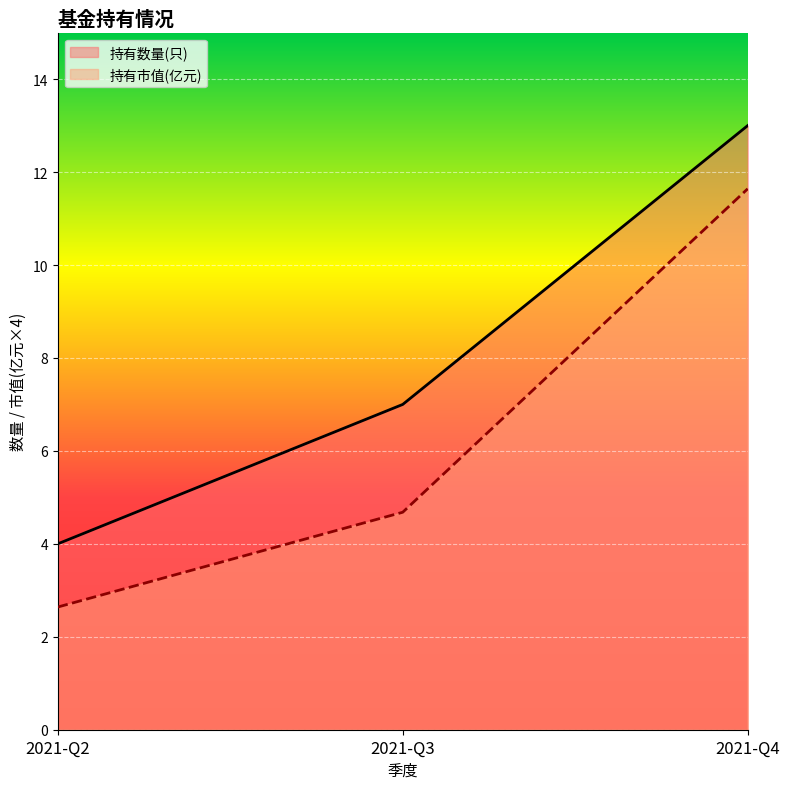

Reading left to right, extract all data points from this chart.

持有数量(只): 2021-Q2=4.0	2021-Q3=7.0	2021-Q4=13.0
持有市值(亿元): 2021-Q2=2.6	2021-Q3=4.7	2021-Q4=11.6